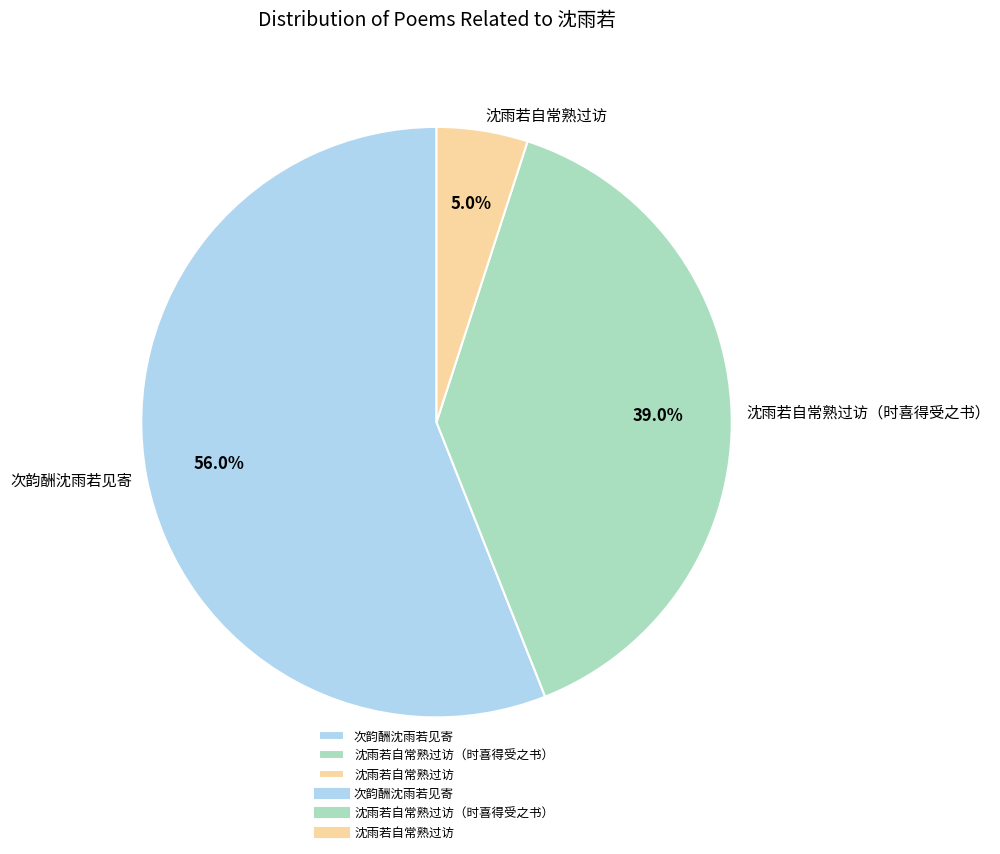

Which has a higher value, 次韵酬沈雨若见寄 or 沈雨若自常熟过访?

次韵酬沈雨若见寄